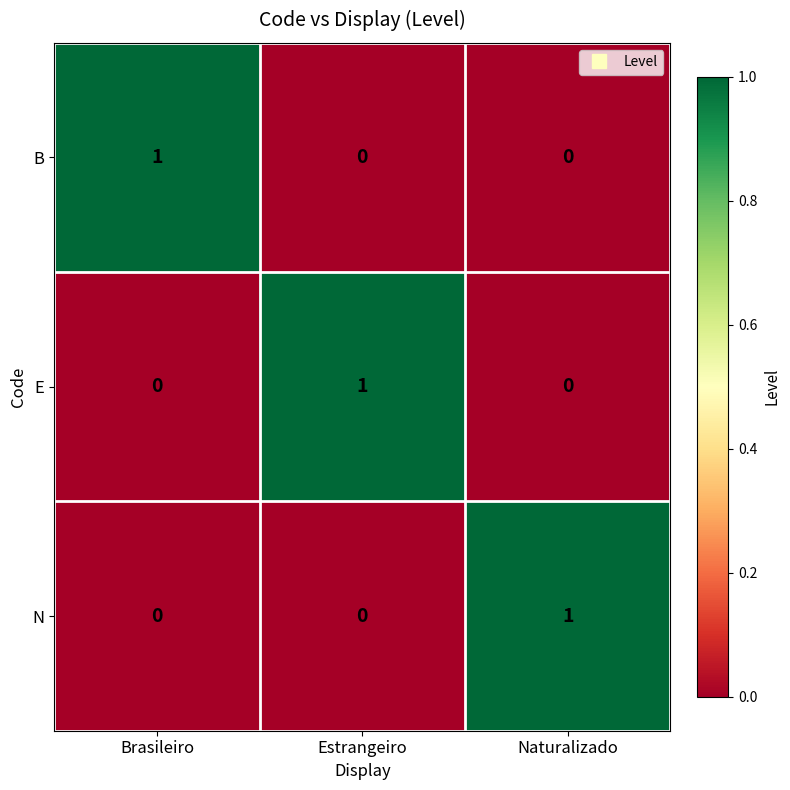

The B series shows 0 at Naturalizado. True or false?

True